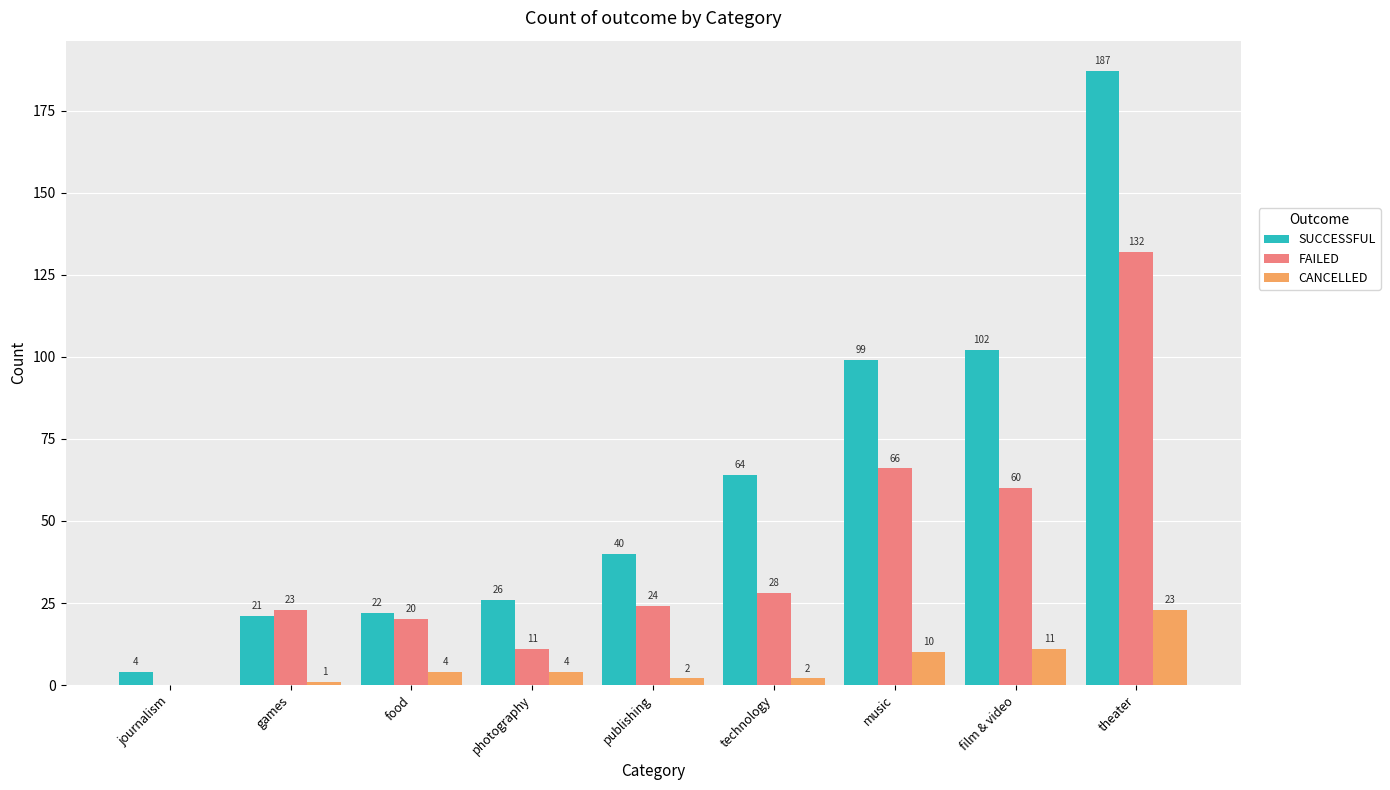

Which series has the widest spread of values?

SUCCESSFUL